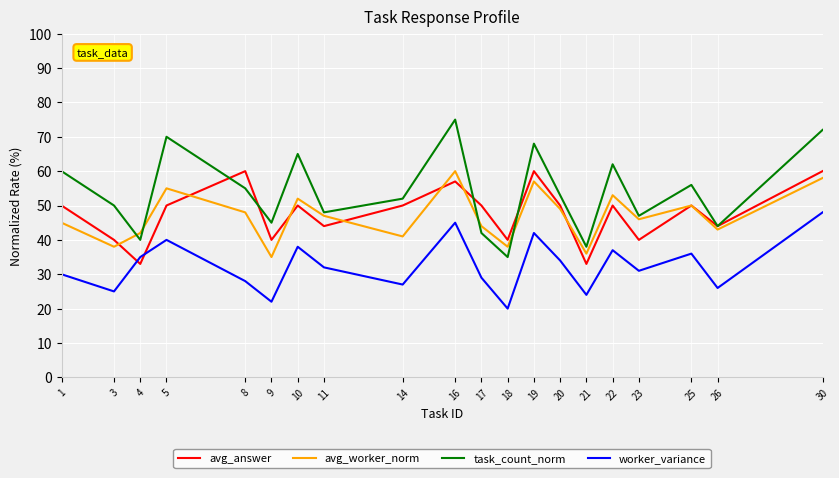

In task_count_norm, how many points are higher than both neighbors (excluding endpoints)?

6